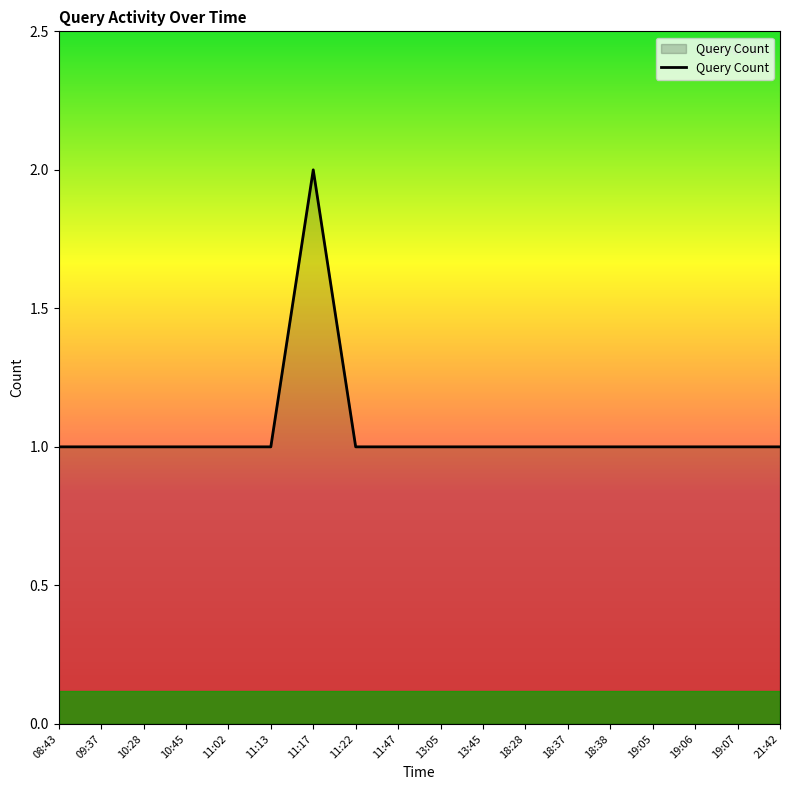

True or false: the data shows 0 at 19:05.

False